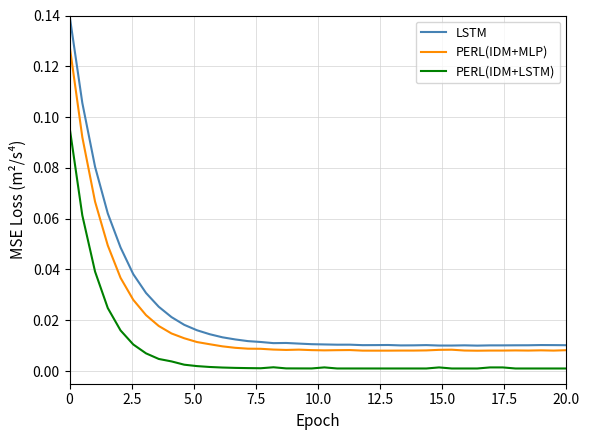

True or false: PERL(IDM+MLP) and PERL(IDM+LSTM) cross at least once.

False